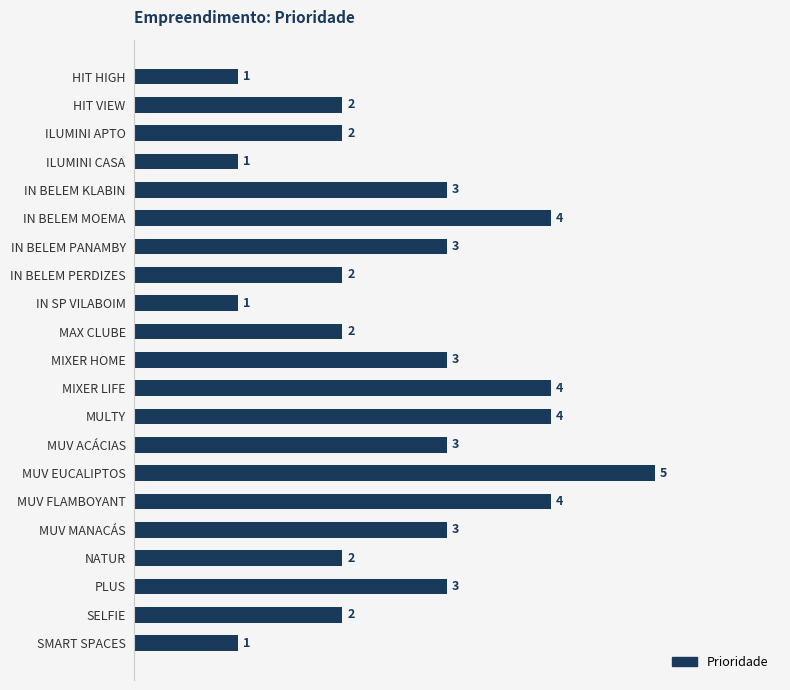

What is the smallest value displayed?

1